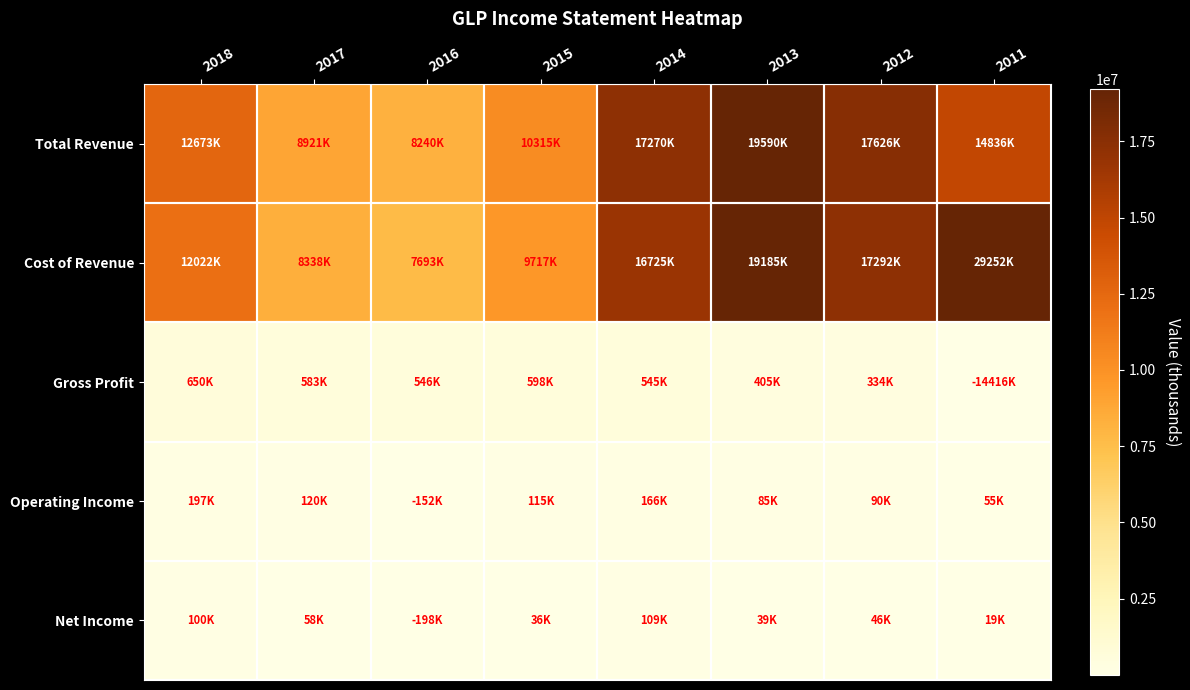

Reading left to right, extract all data points from this chart.

Total Revenue: 2018=12672600	2017=8920600	2016=8239600	2015=10314900	2014=17270000	2013=19589600	2012=17626000	2011=14835700
Cost of Revenue: 2018=12022200	2017=8337500	2016=7693100	2015=9717200	2014=16725200	2013=19185100	2012=17292500	2011=29252300
Gross Profit: 2018=650400	2017=583100	2016=546500	2015=597700	2014=544800	2013=404600	2012=333500	2011=-14416500
Operating Income: 2018=197200	2017=119800	2016=-152300	2015=114700	2014=165700	2013=85400	2012=90300	2011=55400
Net Income: 2018=100200	2017=58400	2016=-198100	2015=35900	2014=108700	2013=39100	2012=45500	2011=18700